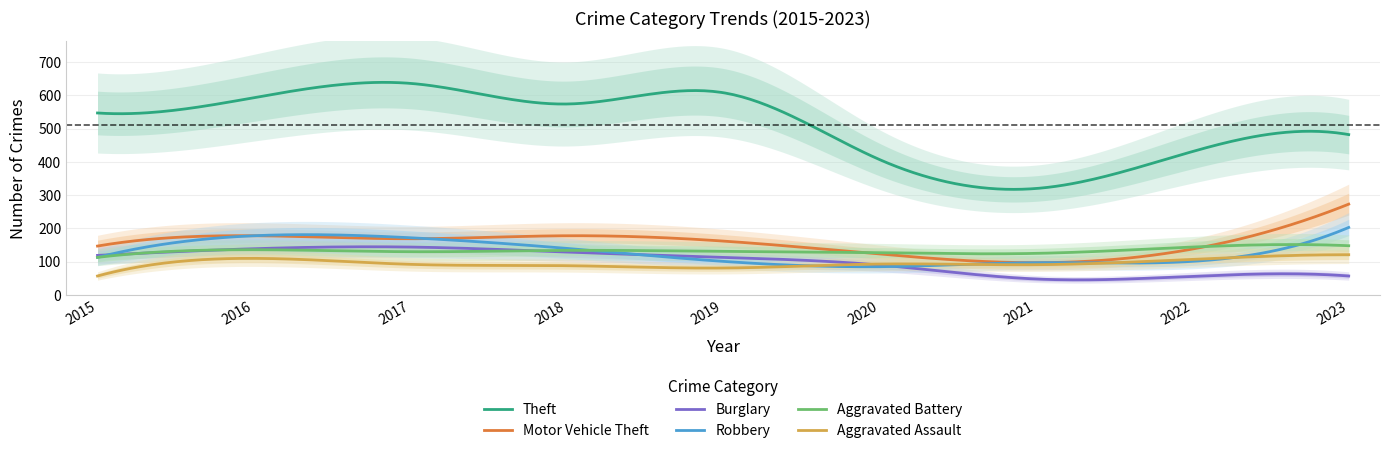

How many data points does each series have?

9